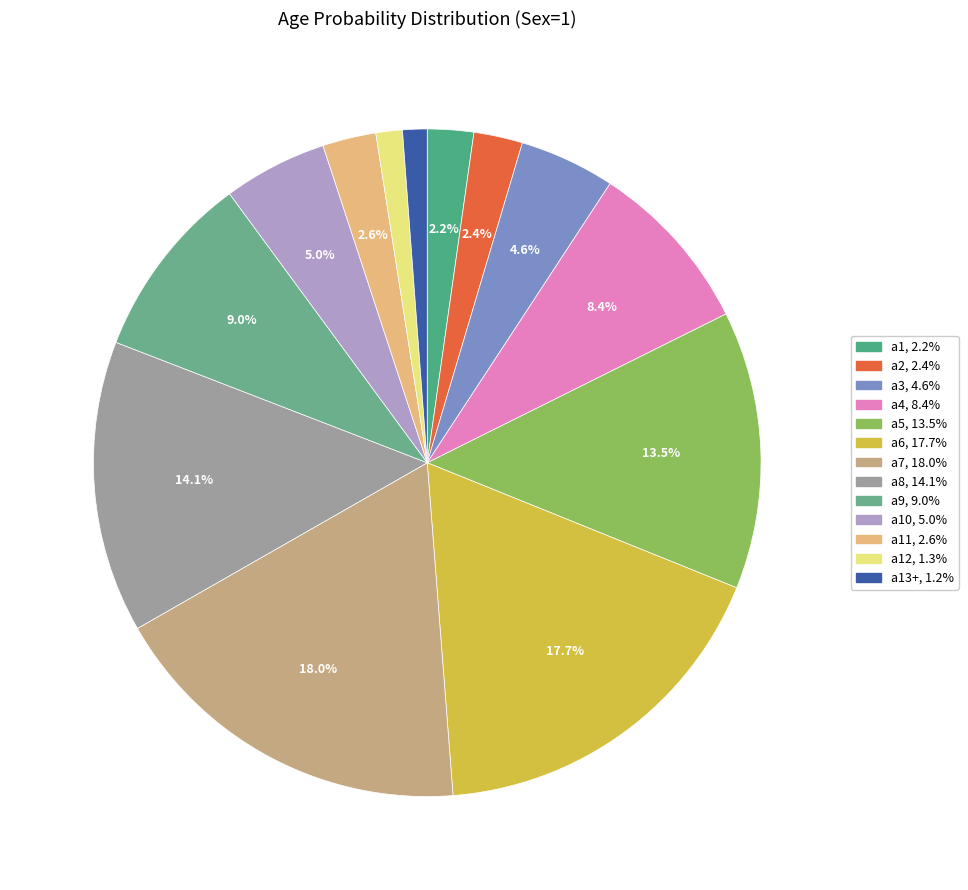

How many segments does this pie chart have?

13